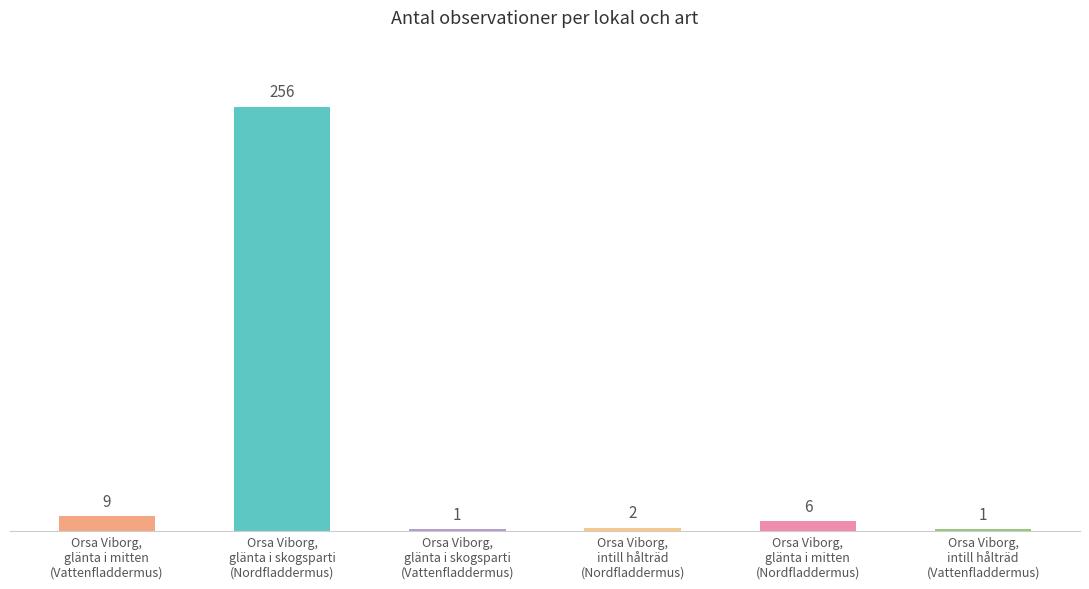

What is the difference between the maximum and minimum values?

255